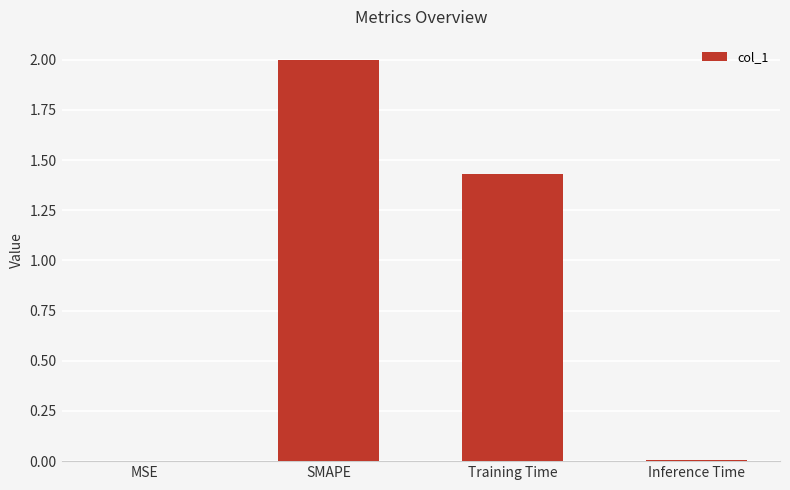

Is it true that the value at MSE is 0.0?

True